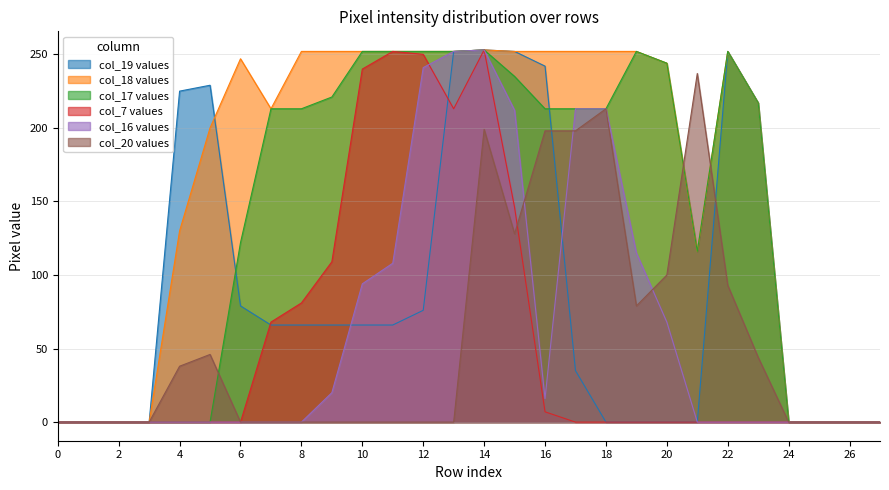

How many lines are shown in the chart?

6